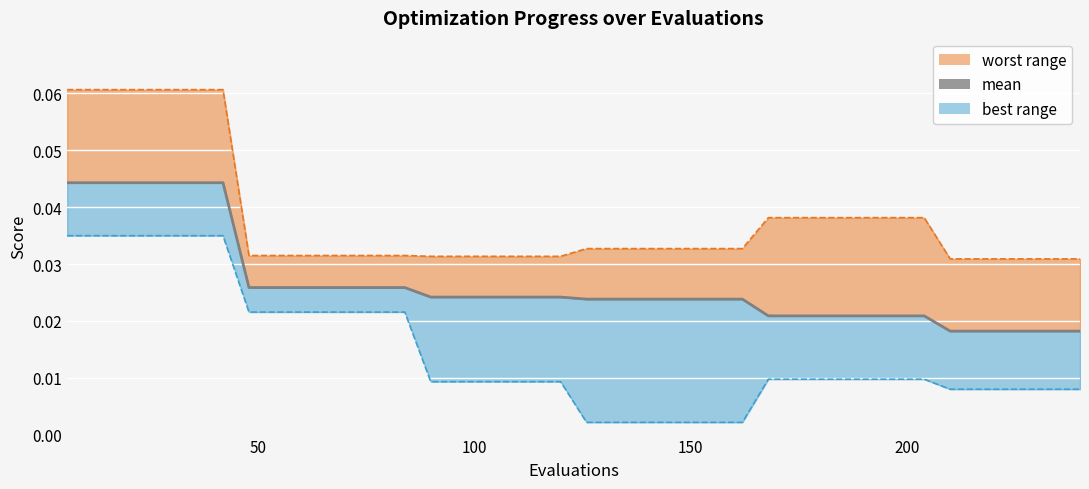

Count the number of categories in the chart.

40